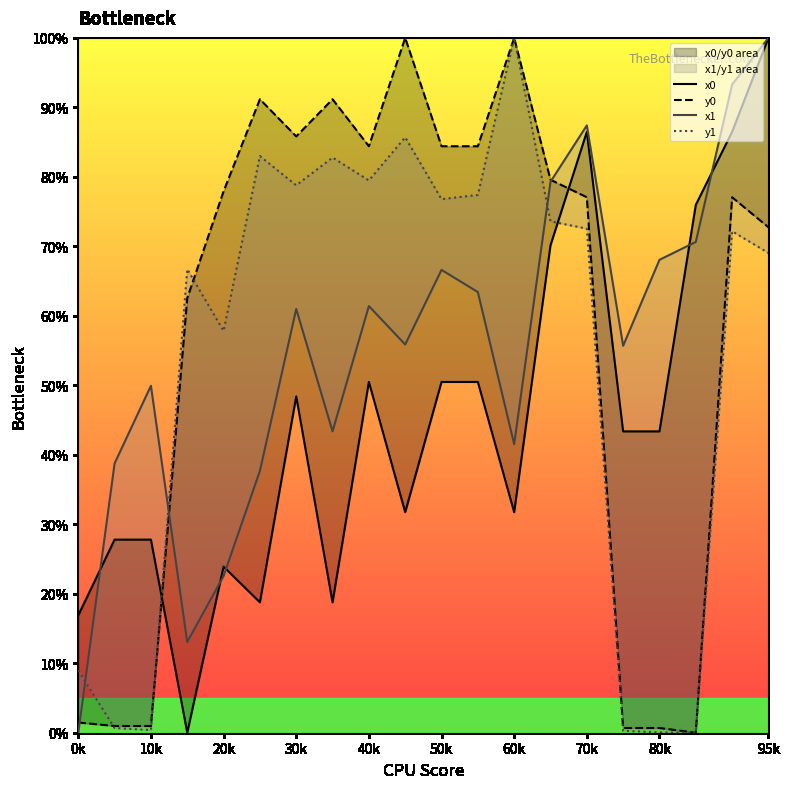

How many times do x0 and y0 cross each other?

2